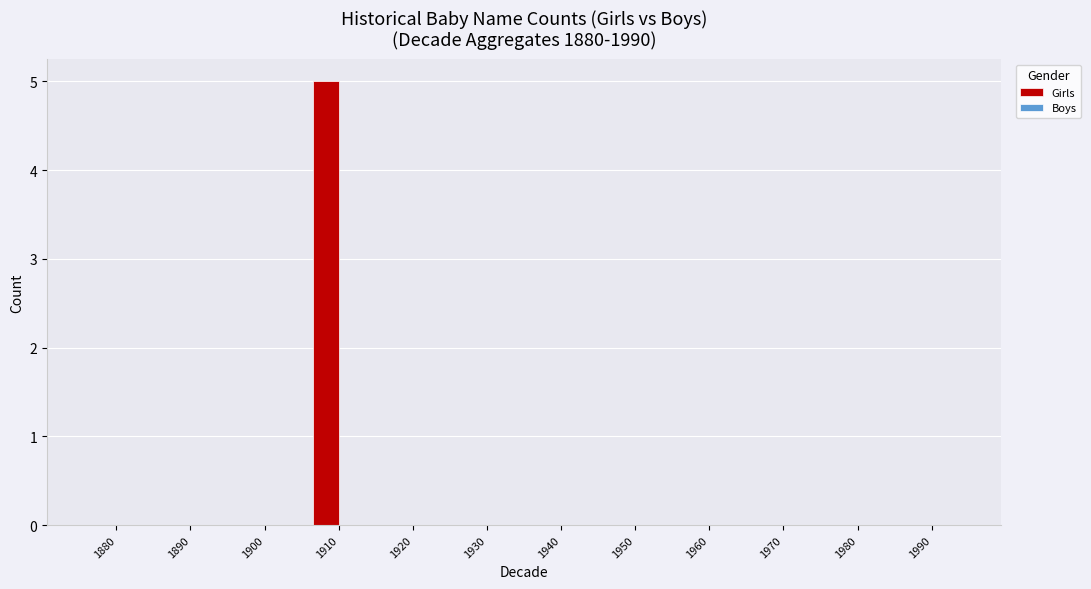

Which label corresponds to the largest value in the chart?

1910